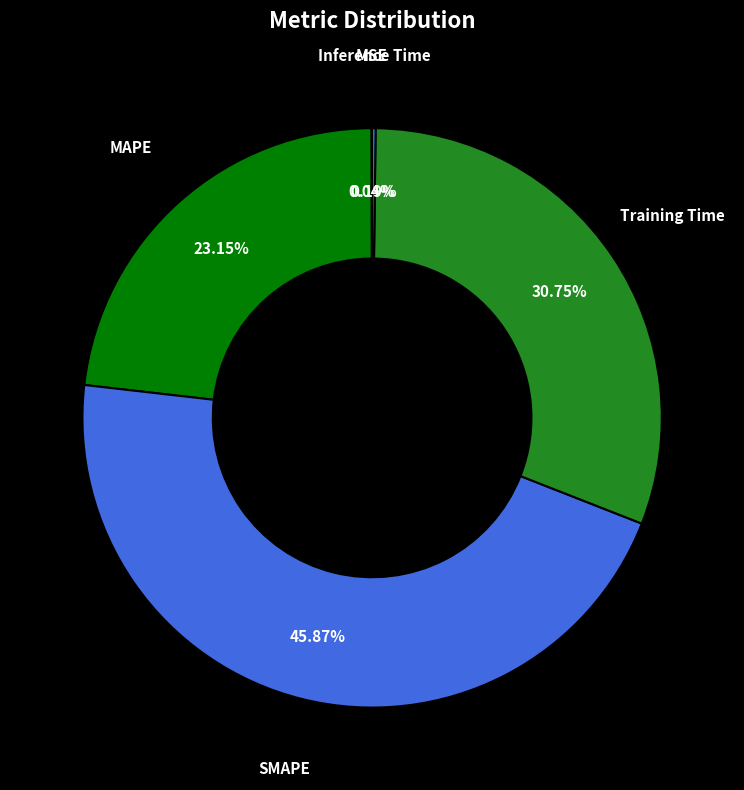

Is the sum of MAPE and SMAPE greater than half?

Yes